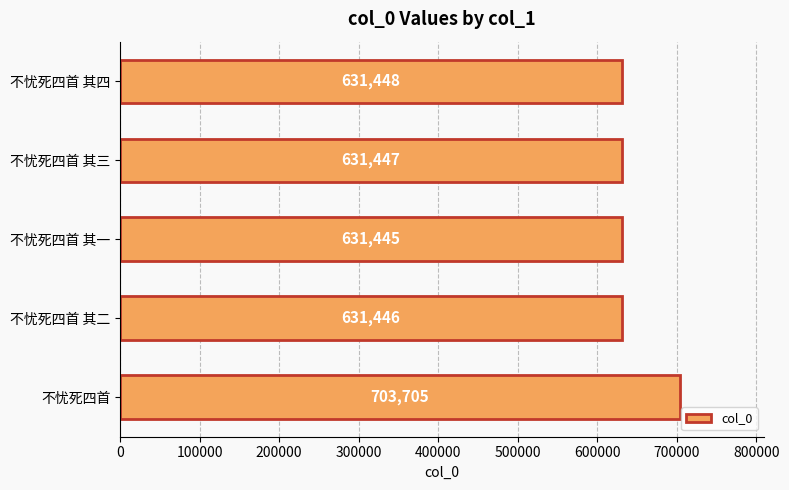

The value at 不忧死四首 其三 is 208626. True or false?

False